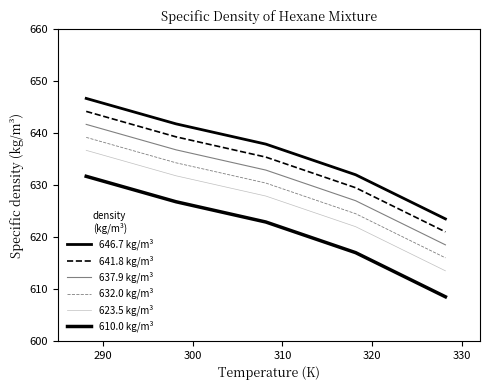

How many lines are shown in the chart?

6